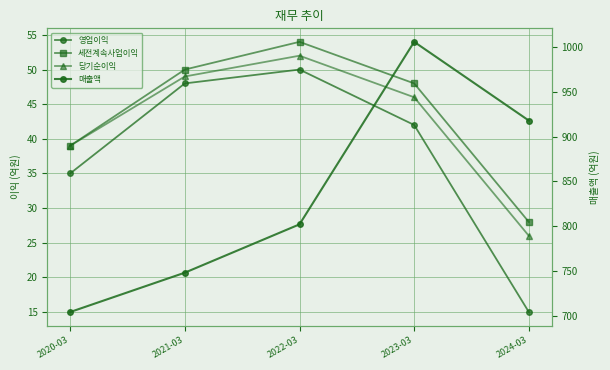

What is the maximum value for 매출액?

1006